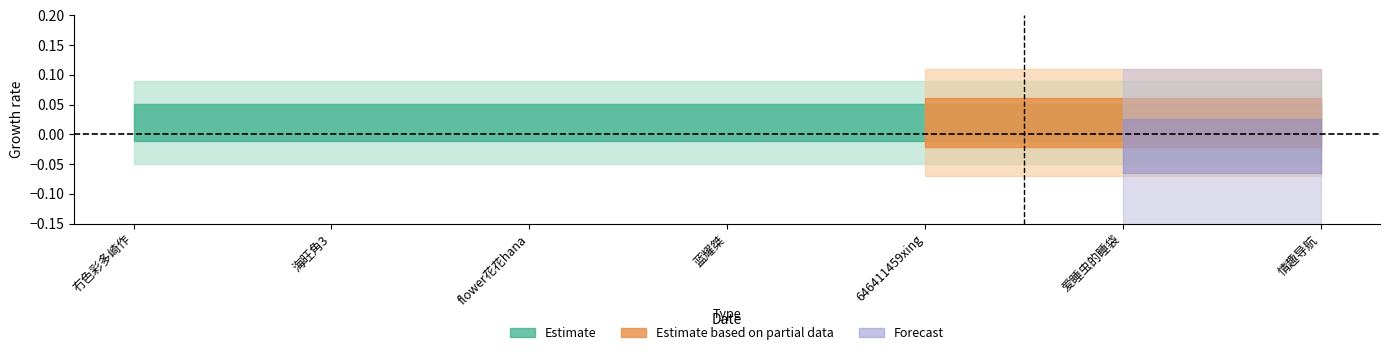

Between 冇色彩多崎作 and 爱睡虫的睡袋, which series saw the biggest shift?

Estimate based on partial data